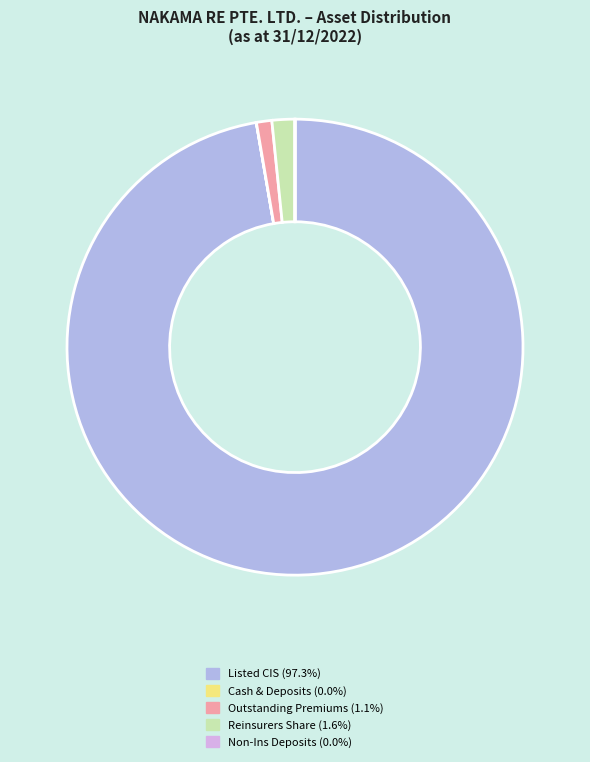

Does any single category account for the majority?

Yes